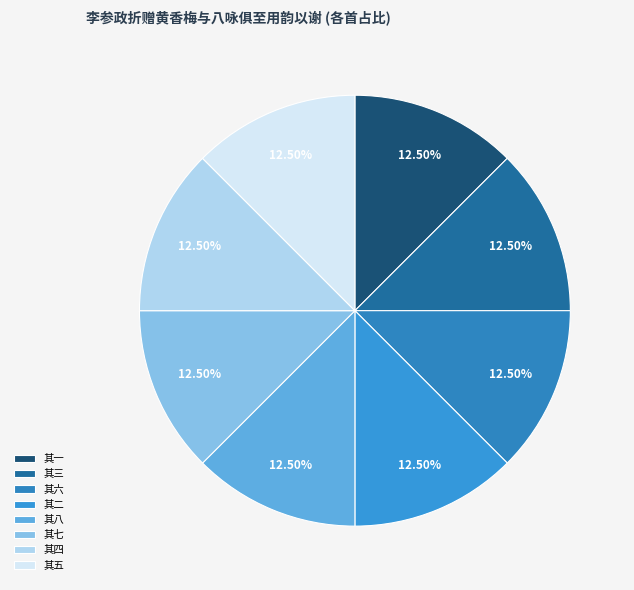

How many segments does this pie chart have?

8